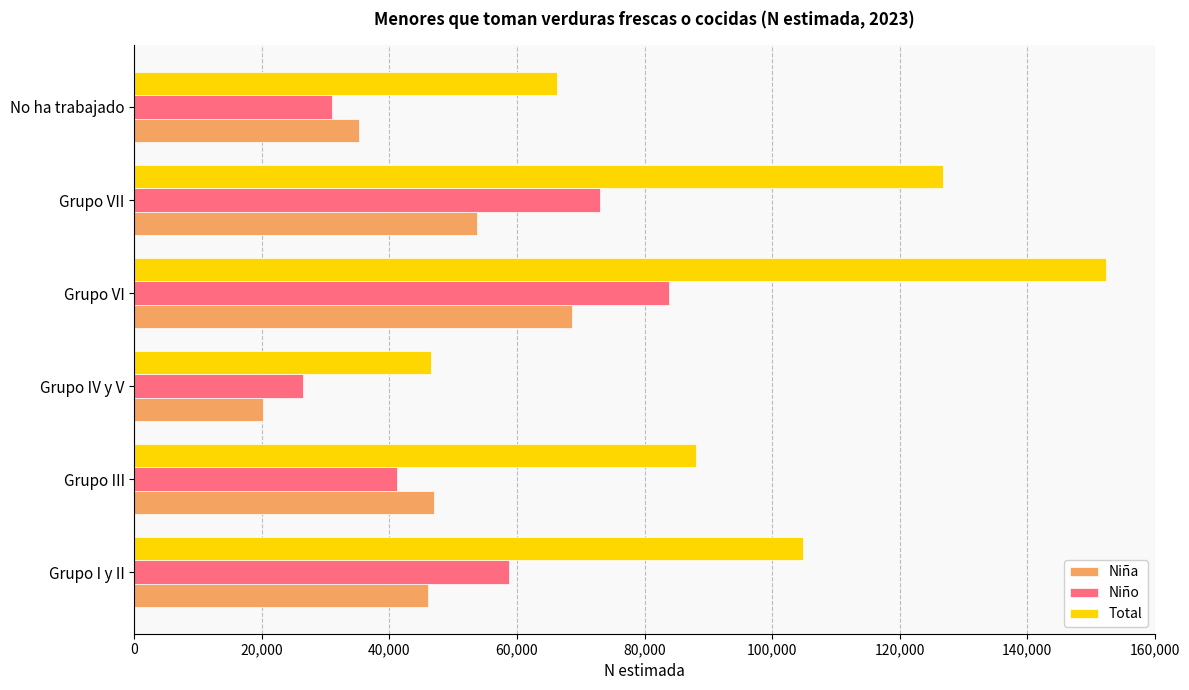

Which series has the largest total across all categories?

Total